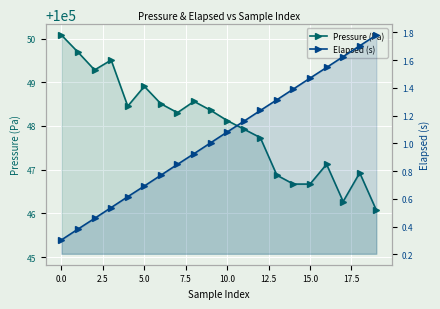

True or false: Pressure (Pa) has more than 0 points higher than both neighbors.

True